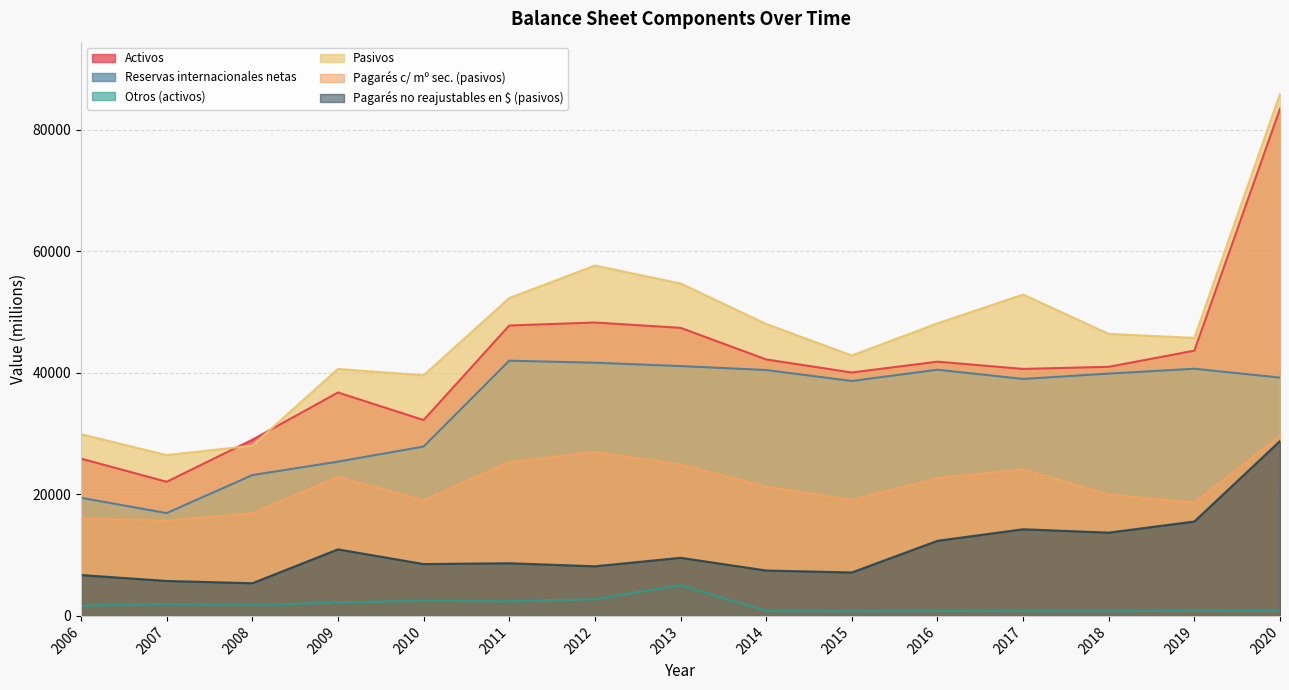

How many data points does each series have?

15